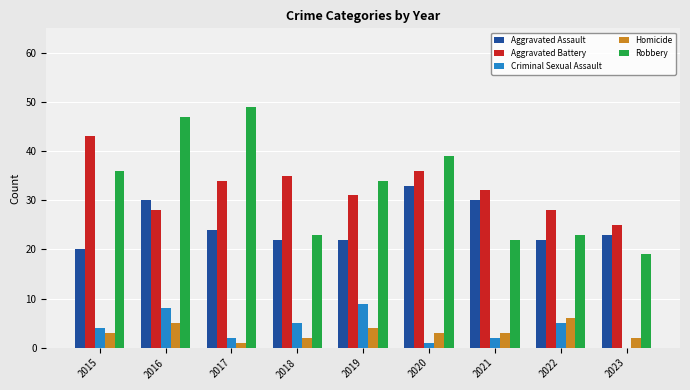

Which category has the highest value across all series?

2017